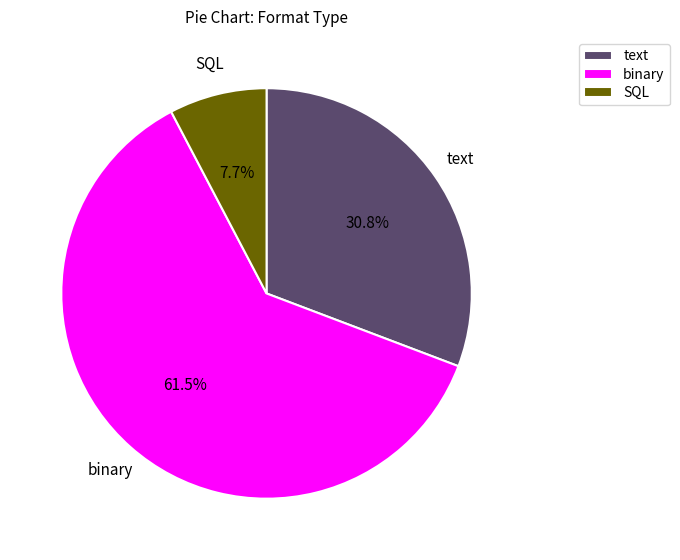

How many segments does this pie chart have?

3